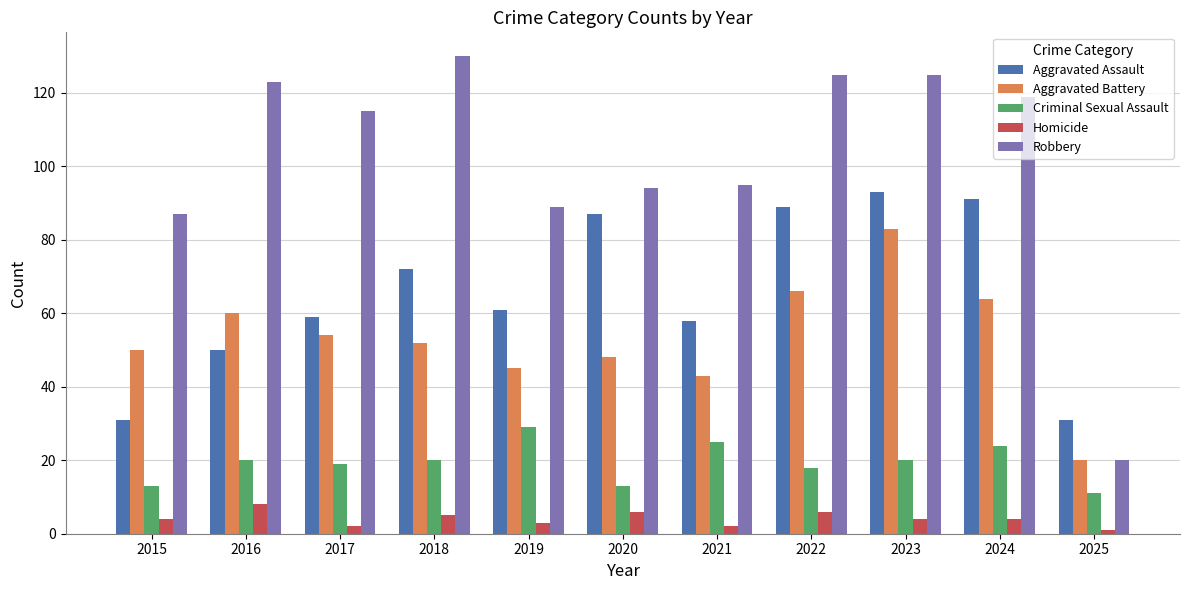

Count the number of categories in the chart.

11